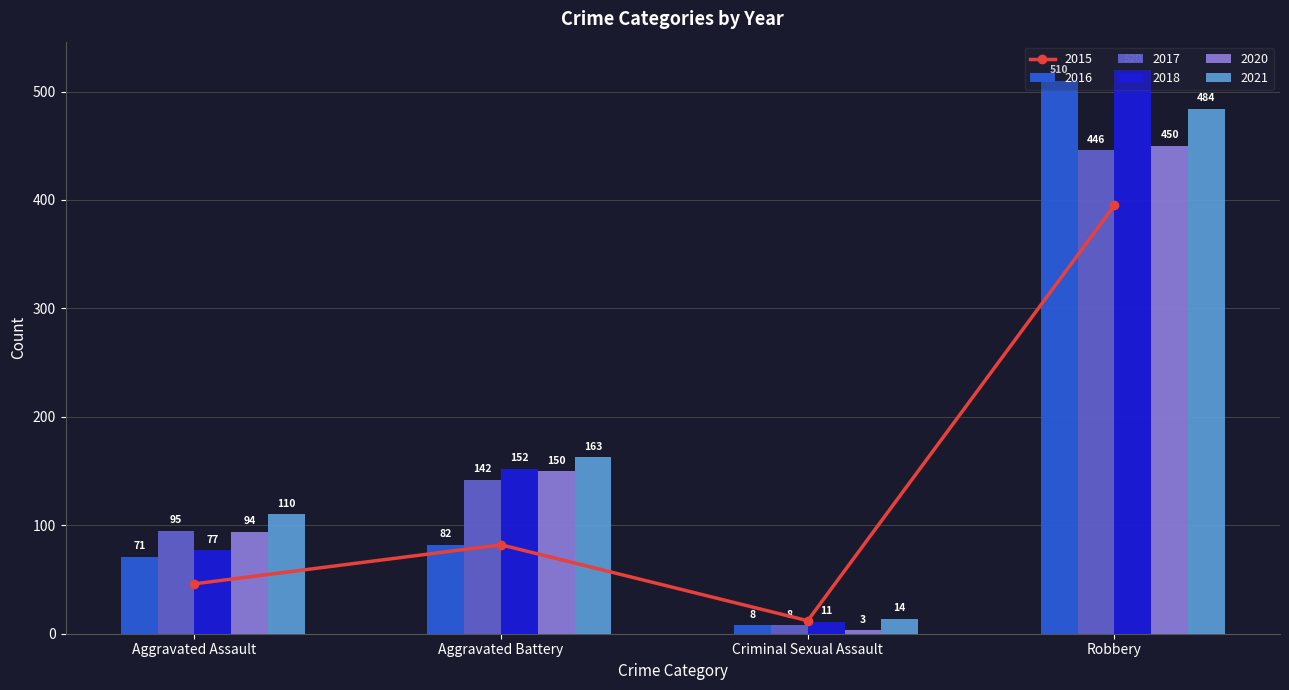

At Criminal Sexual Assault, list the series in order from largest to smallest.

2021, 2015, 2018, 2016, 2017, 2020